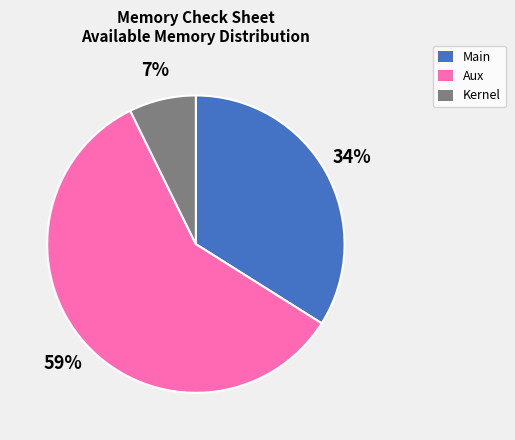

To the nearest percent, what percentage of the pie is Aux?

59%